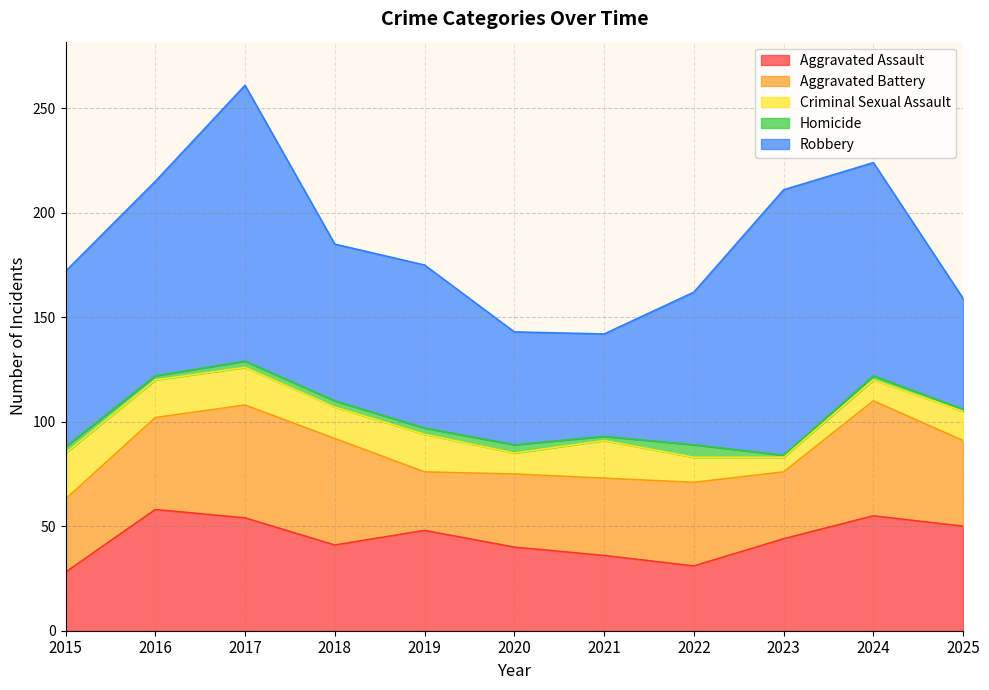

Rank the series by their maximum value, from highest to lowest.

Robbery, Aggravated Assault, Aggravated Battery, Criminal Sexual Assault, Homicide